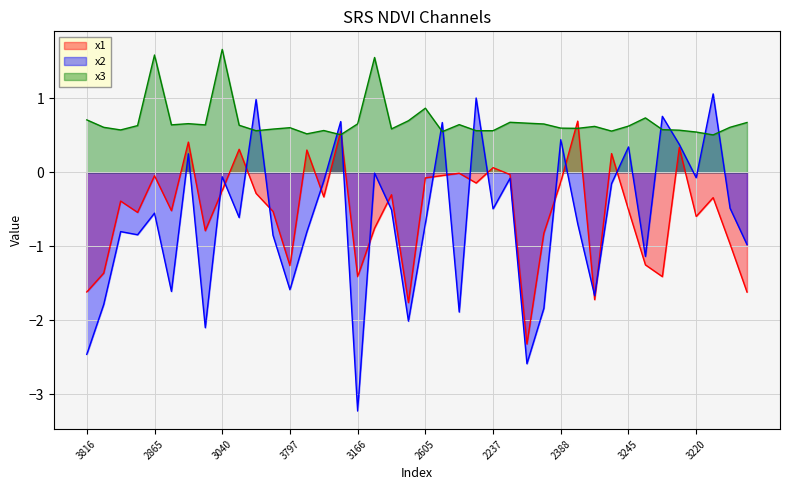

Does the chart have visible grid lines?

Yes